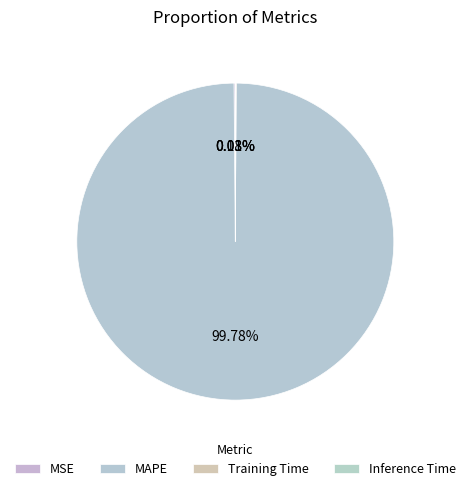

Is there a majority slice in this chart?

Yes